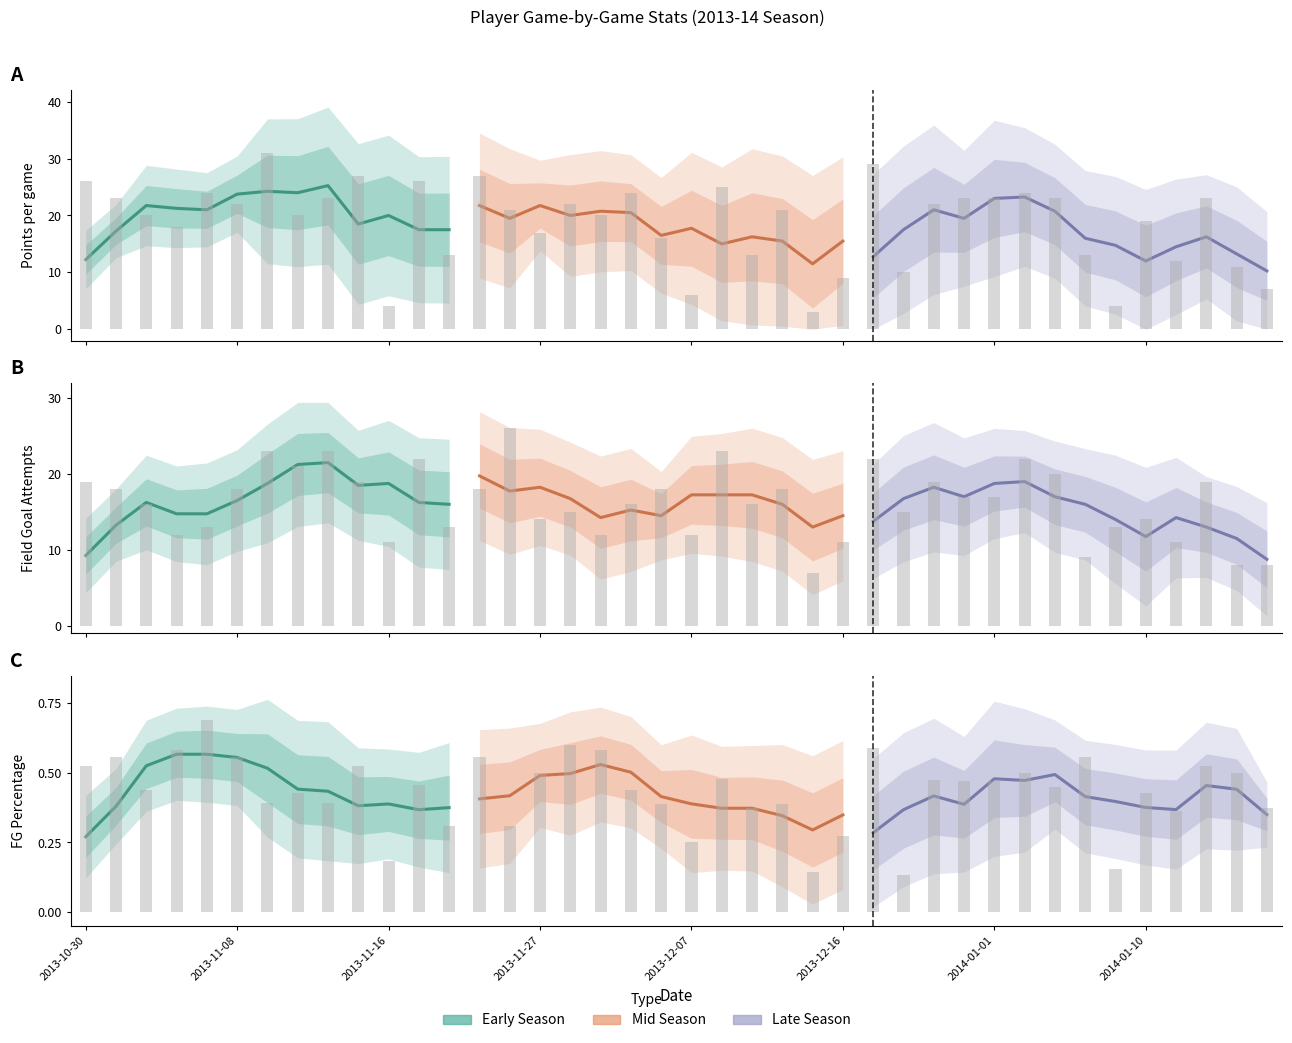

What value does the FG% series have at 2013-11-16?

0.2